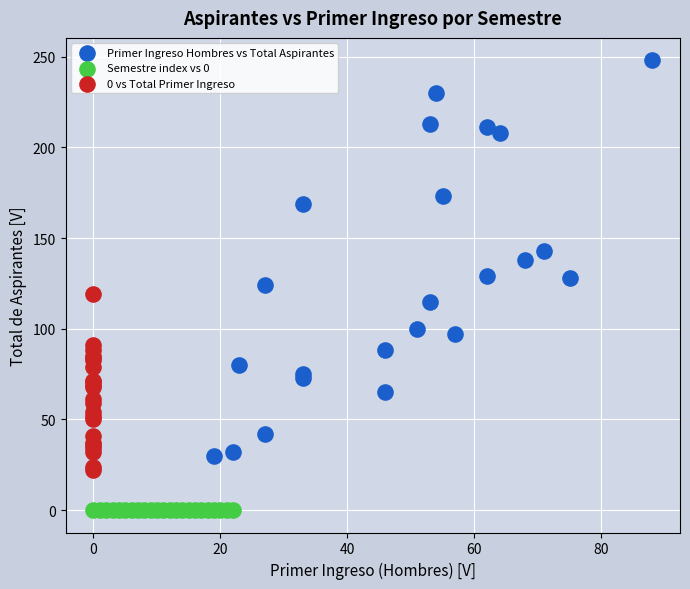

Which series contains the lowest Y value?

Semestre index vs 0